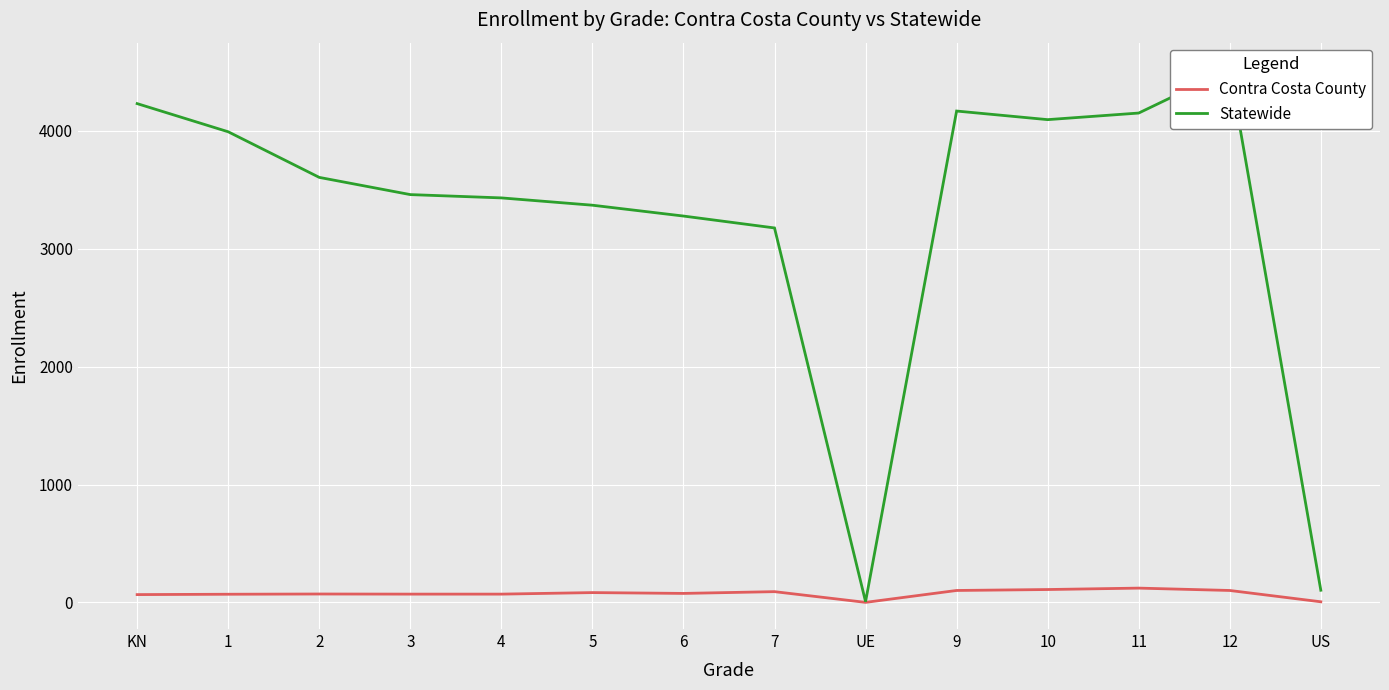

What is the value of the Contra Costa County point at the 13th from the left?

101